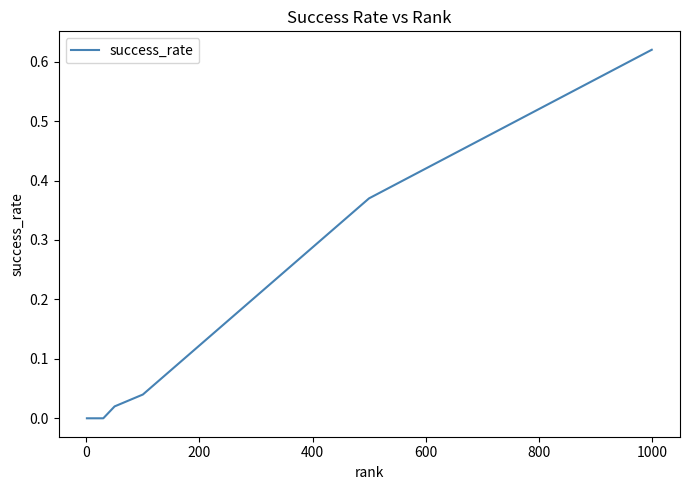

What is the difference between the maximum and minimum values?

0.6